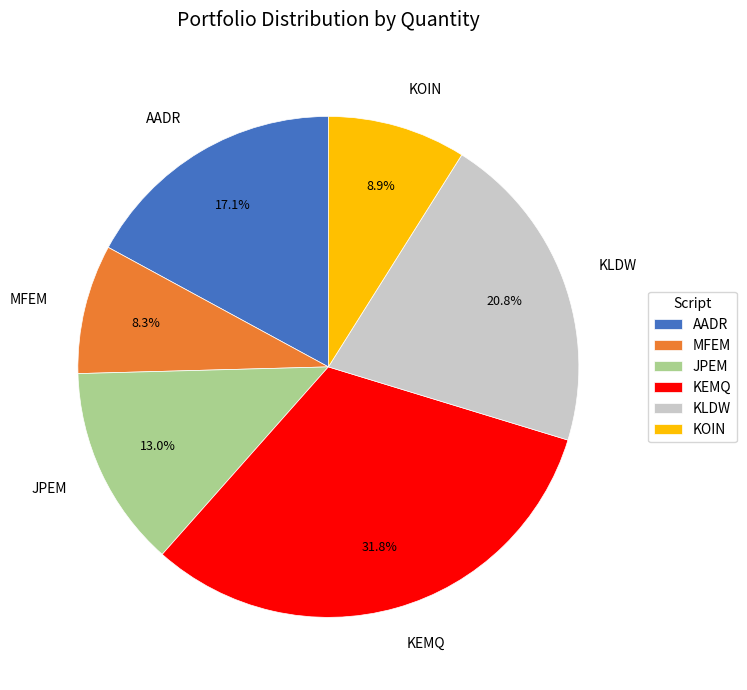

Is there any slice that represents more than half of the pie?

No